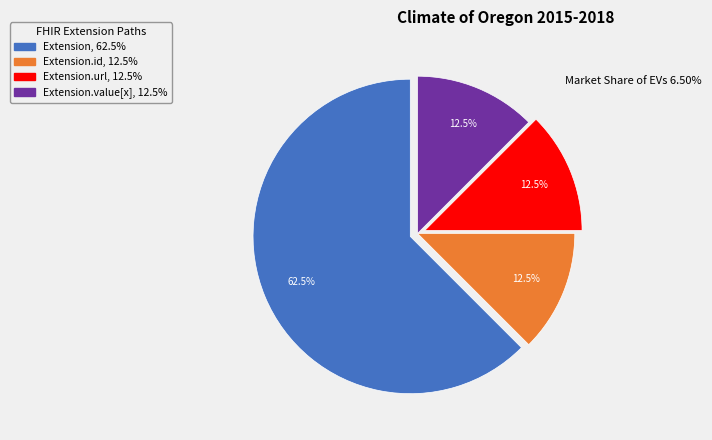

Is there a majority slice in this chart?

Yes